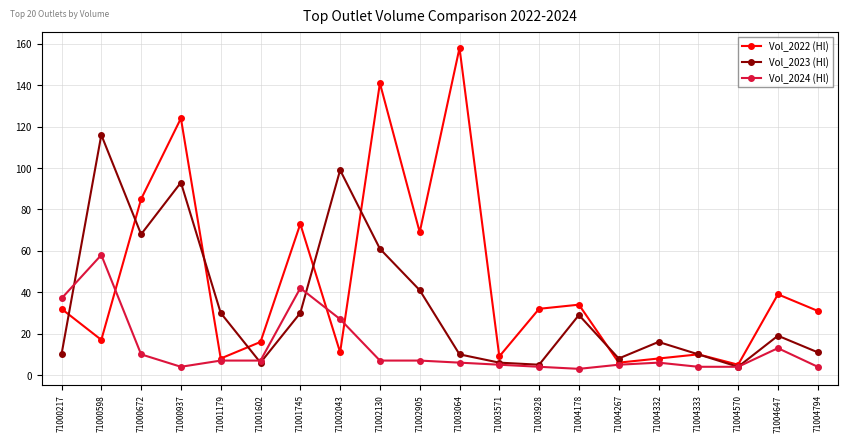

What are all the series names shown in the legend?

Vol_2022 (Hl), Vol_2023 (Hl), Vol_2024 (Hl)